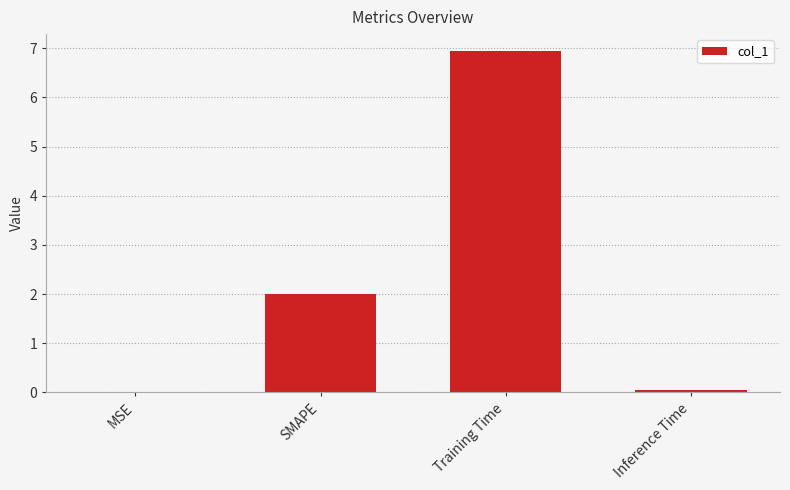

Are the bars horizontal?

No